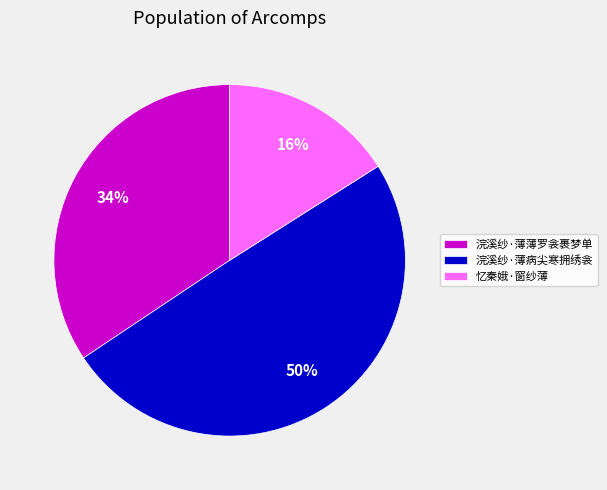

To the nearest percent, what is the combined percentage of 忆秦娥·窗纱薄 and 浣溪纱·薄薄罗衾裹梦单?

50%